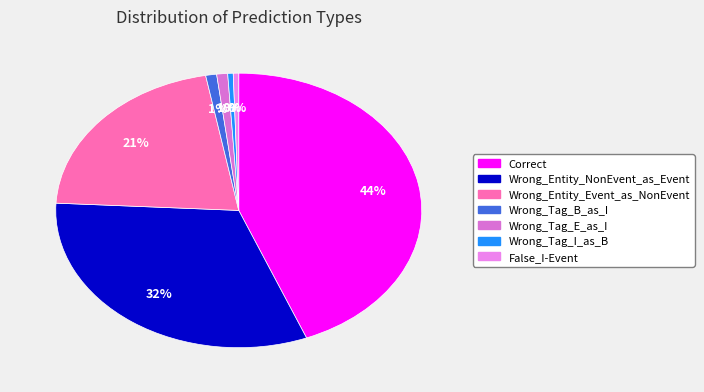

How many segments does this pie chart have?

7